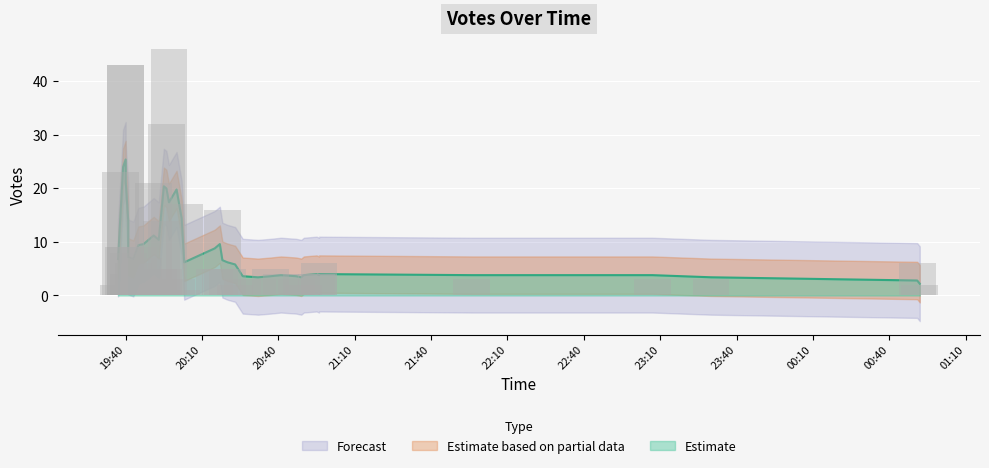

What is the minimum value shown in the chart?

1